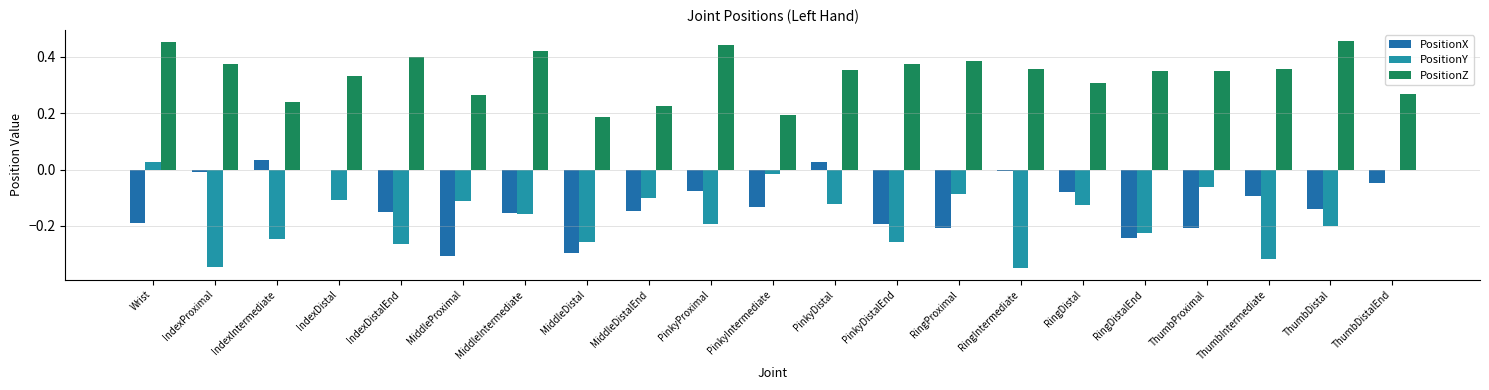

Is the value of PositionX at ThumbIntermediate greater than the value of PositionZ at RingIntermediate?

No